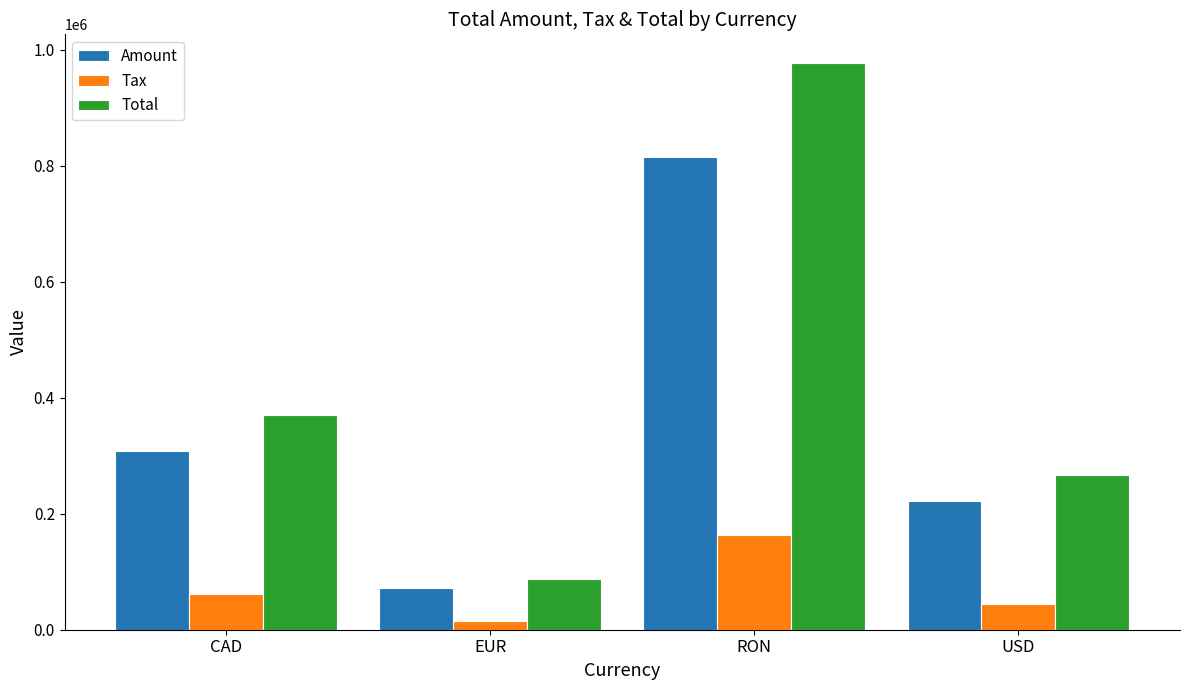

How many data points in Total are less than 369323?

2